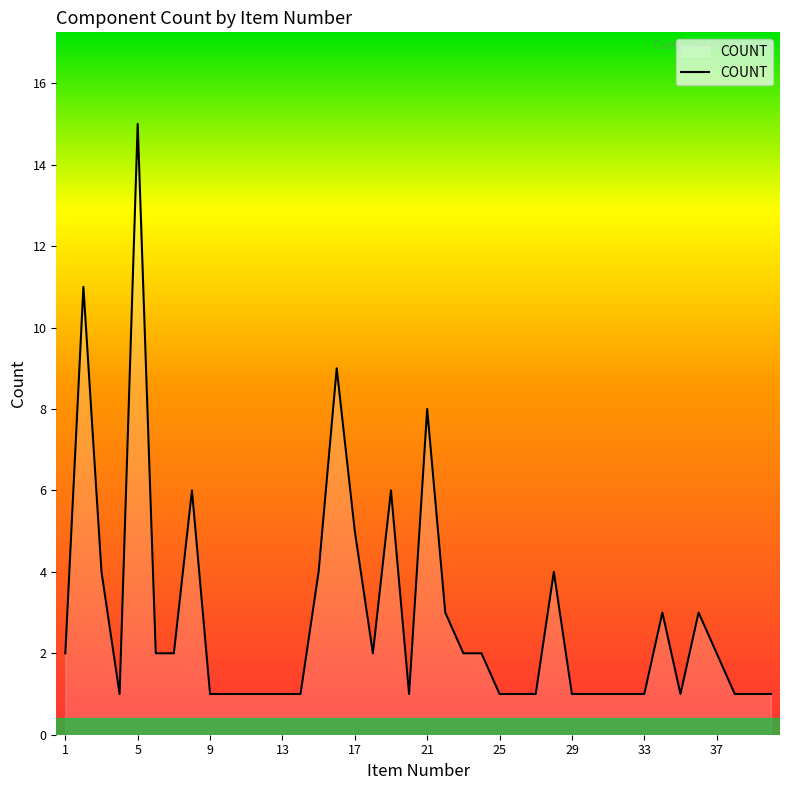

What is the difference between the maximum and minimum values?

14